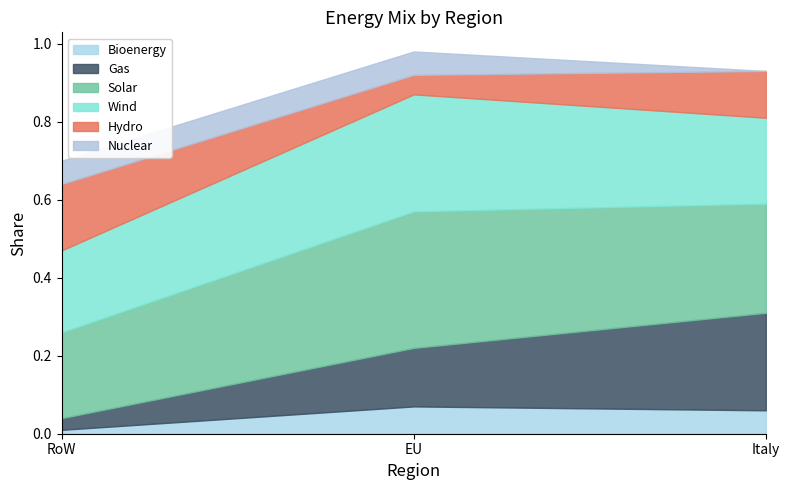

What is the label of the 3rd point from the right?

RoW